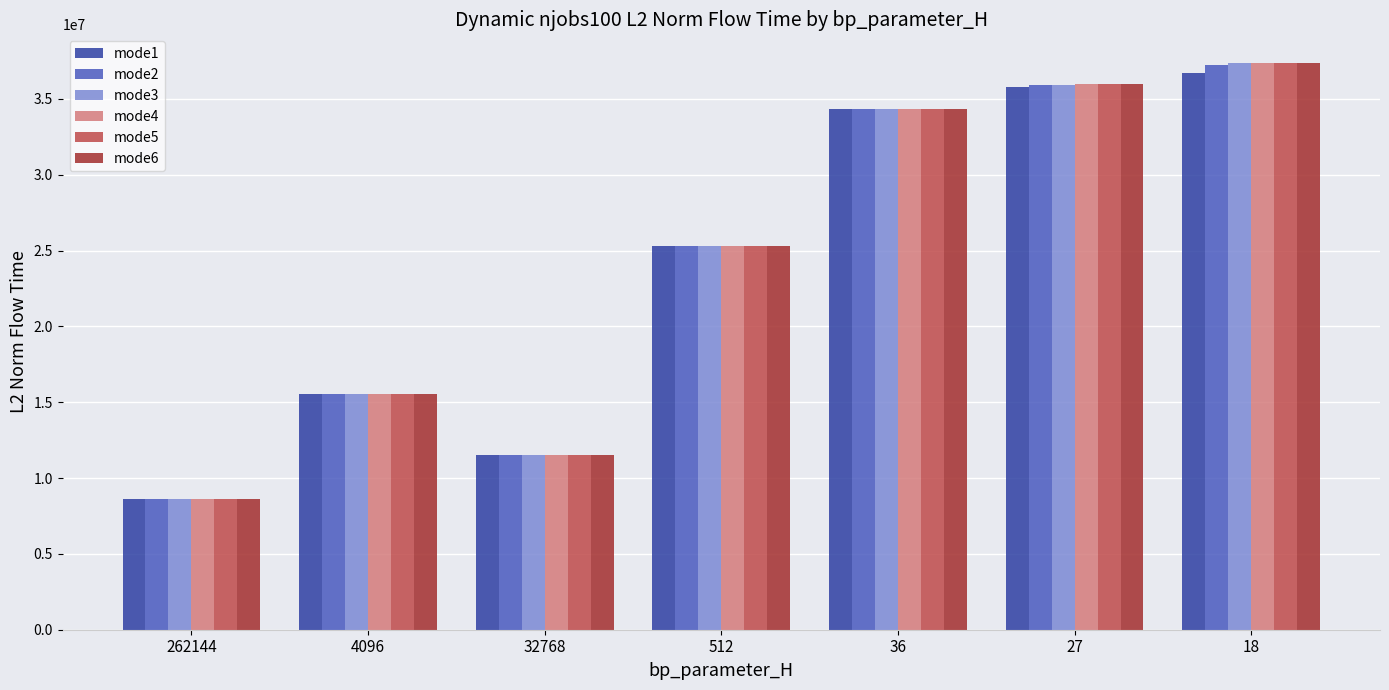

What is the label of the 7th bar from the right?

262144